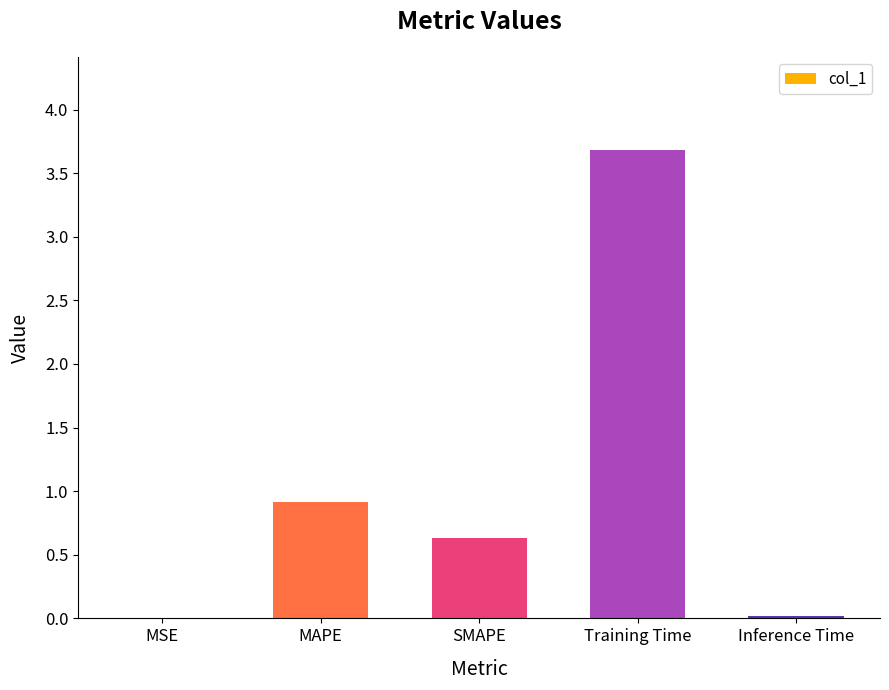

Which label corresponds to the largest value in the chart?

Training Time